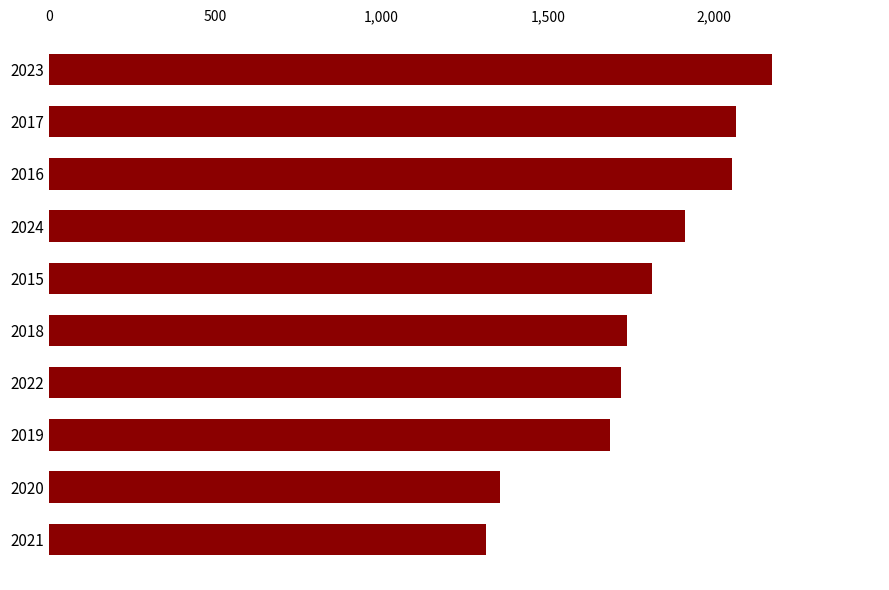

Are the bars grouped side by side (vs. stacked)?

No